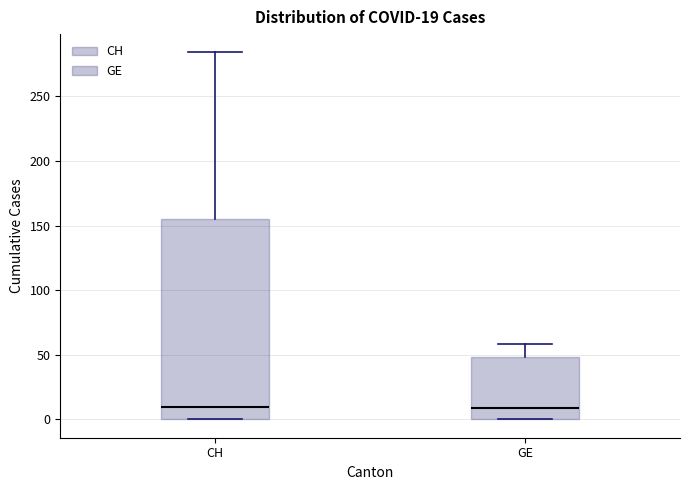

Comparing the boxes themselves (not the whiskers), which one is the tallest?

CH